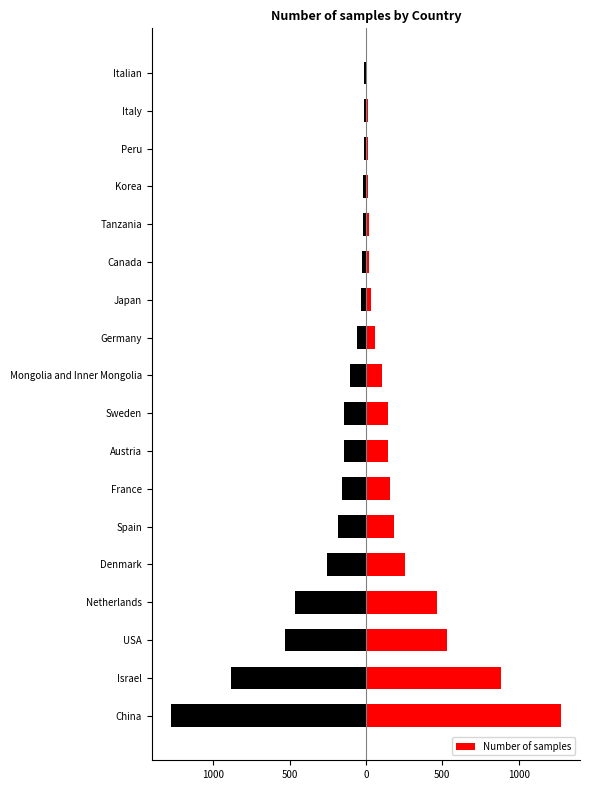

True or false: the data shows 530 at USA.

True